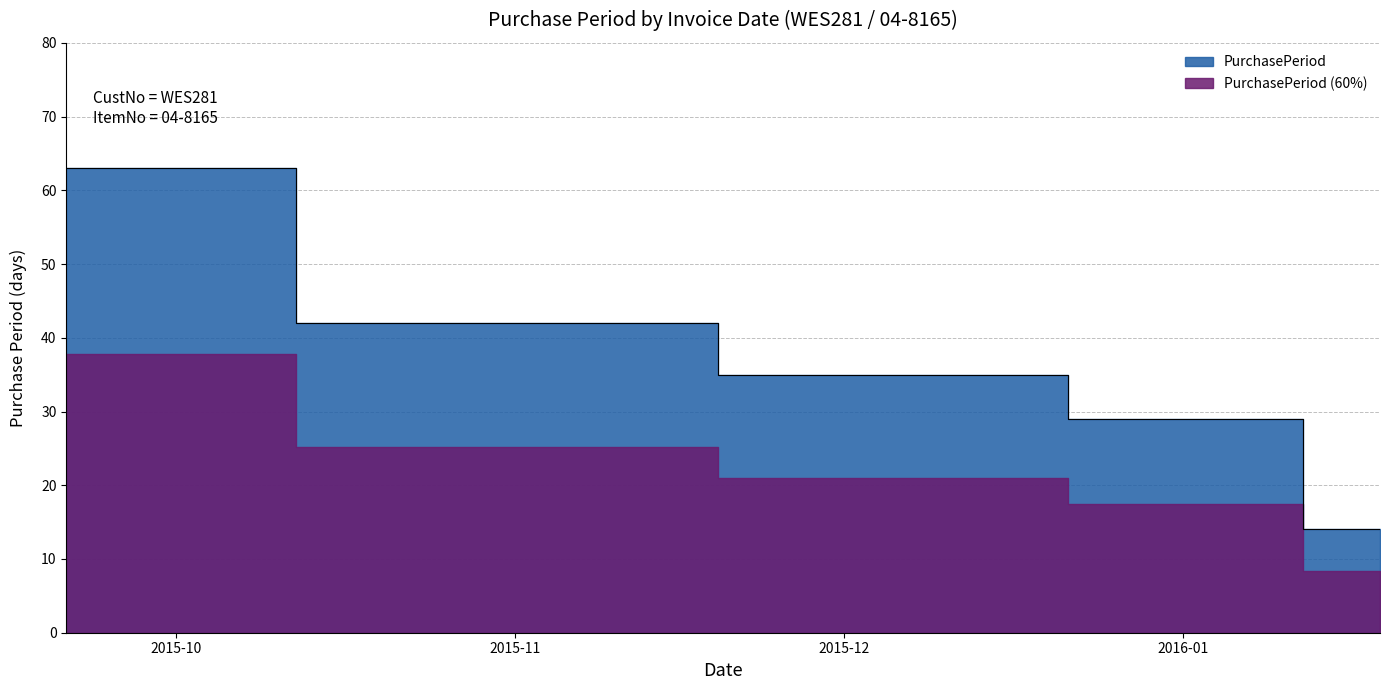

Rank the categories by value from lowest to highest.

2016-01-19, 2016-01-05, 2015-12-07, 2015-11-02, 2015-09-21